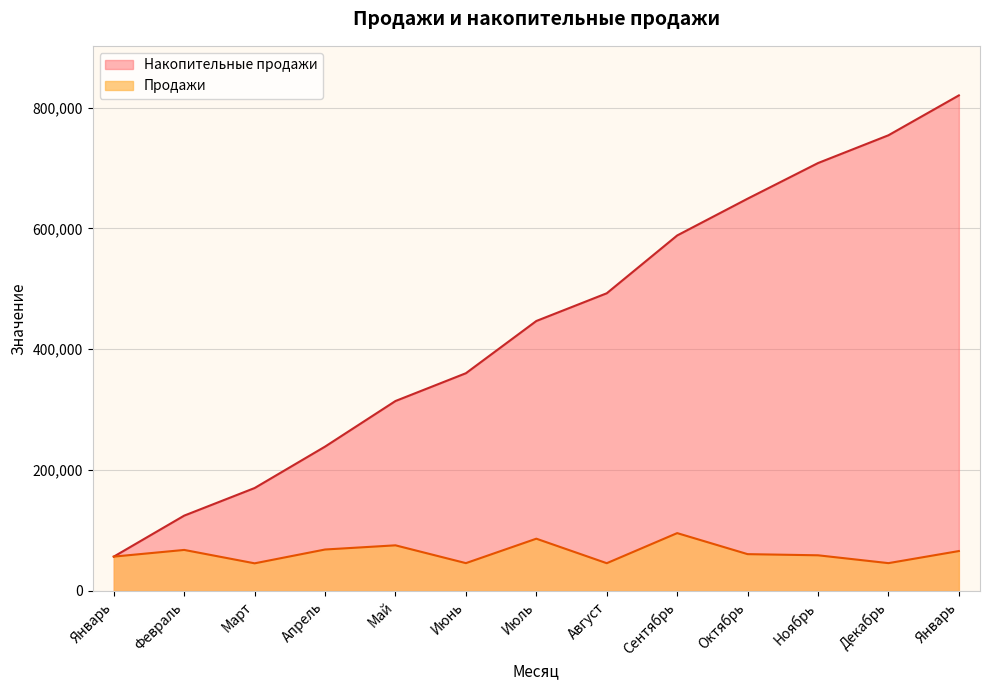

Where is Накопительные продажи nearest to the value 438438?

Июль